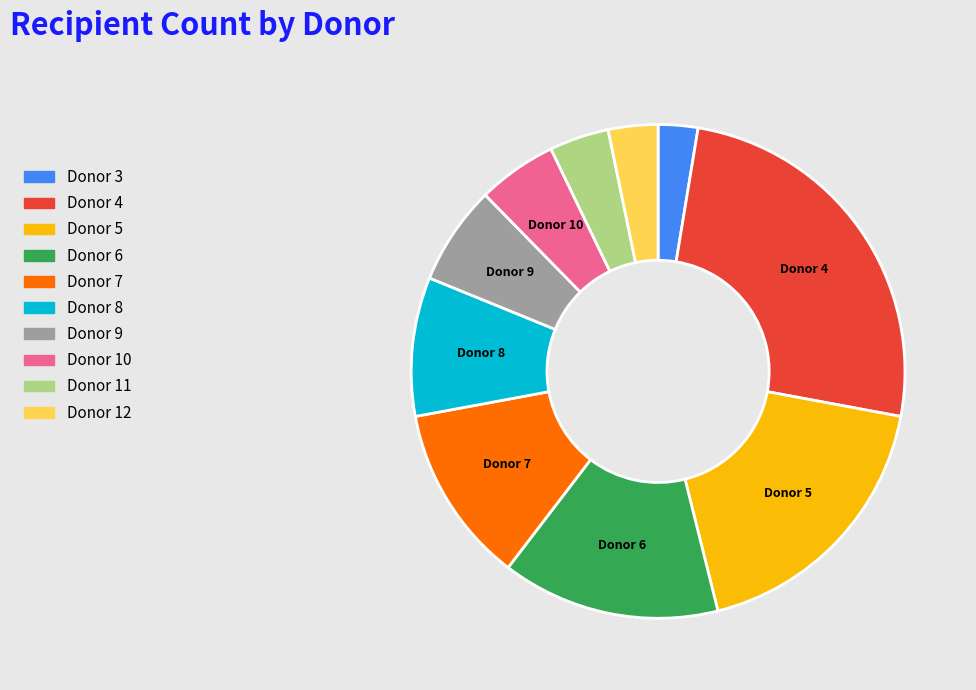

Count the number of slices in the pie.

10